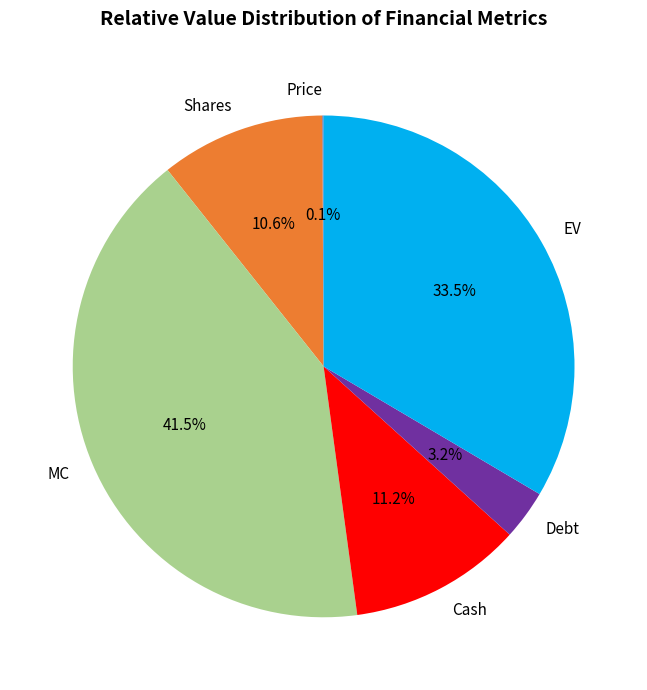

Do EV and Cash together represent more than half of the pie?

No